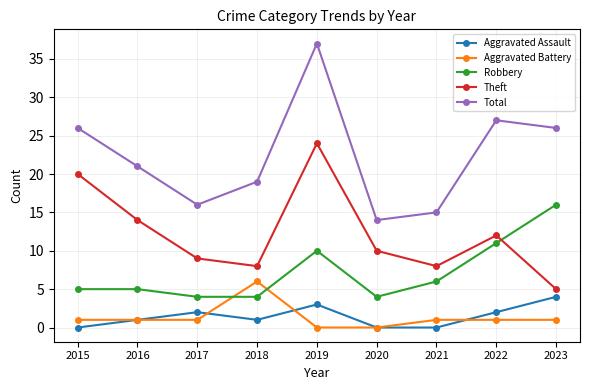

Which series has the largest total across all categories?

Total